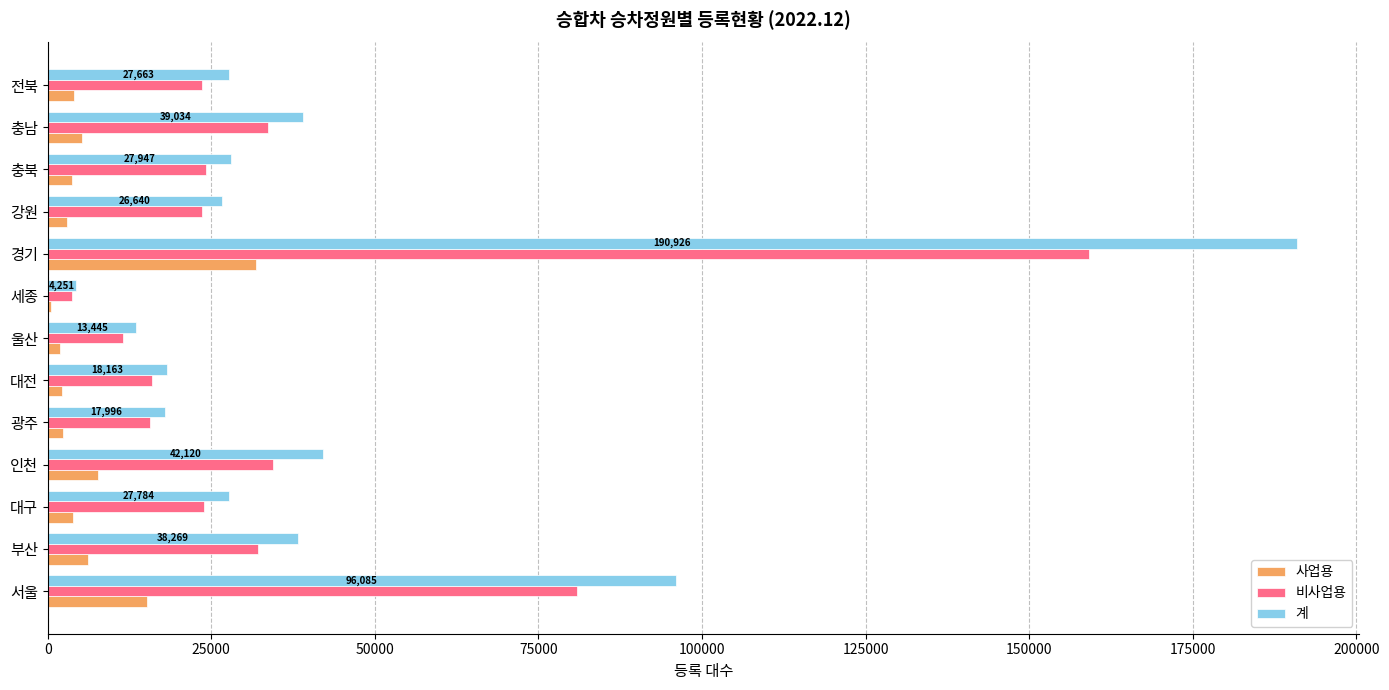

What is the sum of all 비사업용 values?

482646